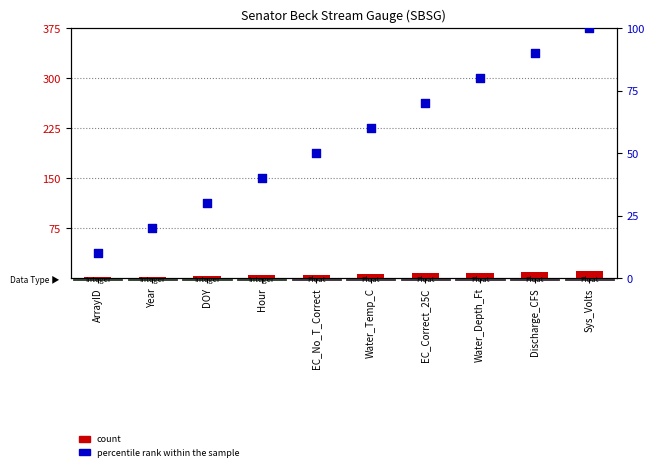

What are all the series names shown in the legend?

count, percentile rank within the sample